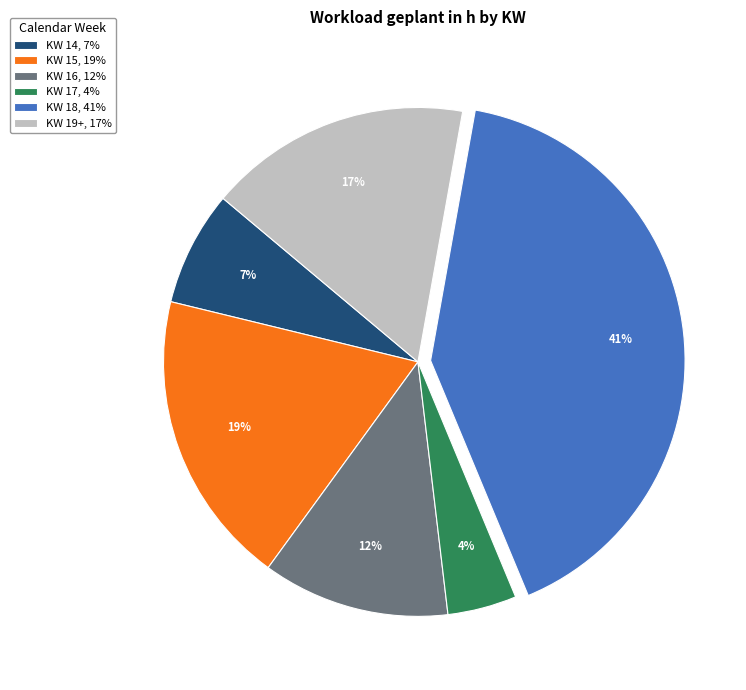

Combined, do KW 17, 4% and KW 16, 12% account for over 50%?

No